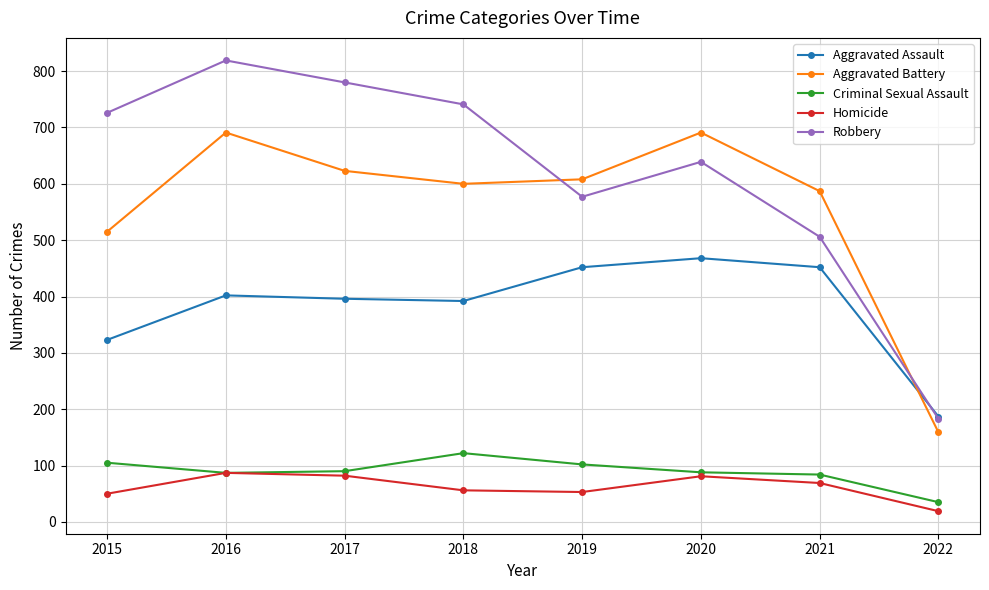

At how many categories does at least one series exceed 312?

7